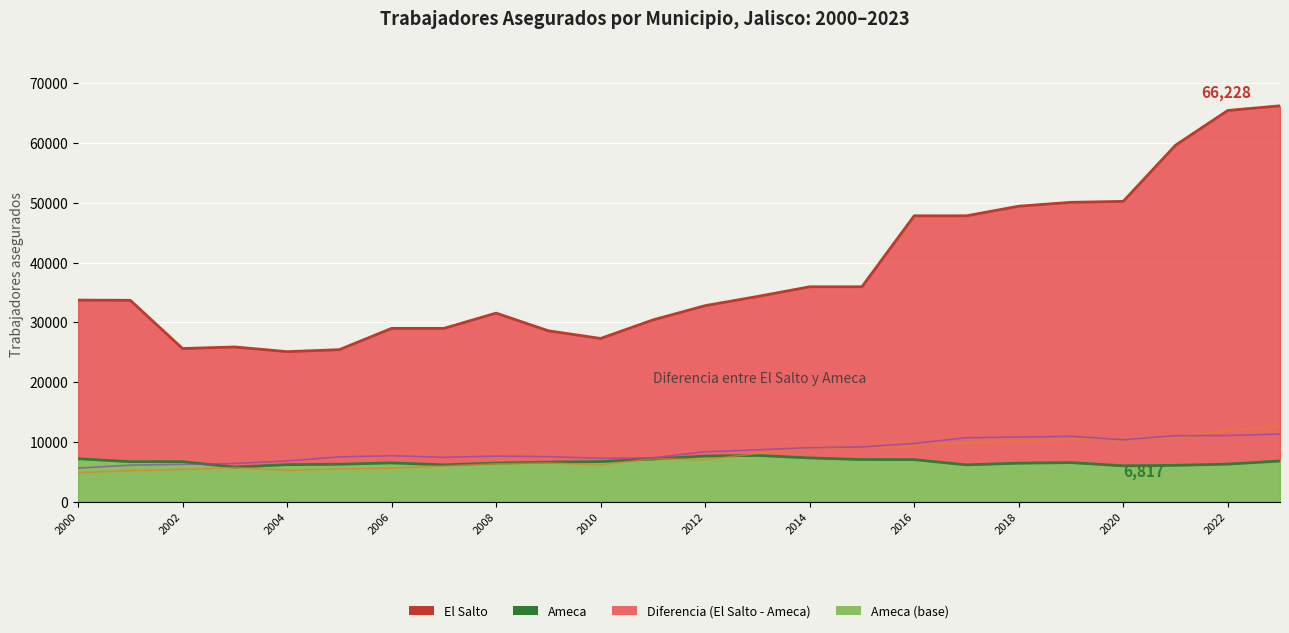

Is it true that Autlán de Navarro equals 11102 at 2004?

False